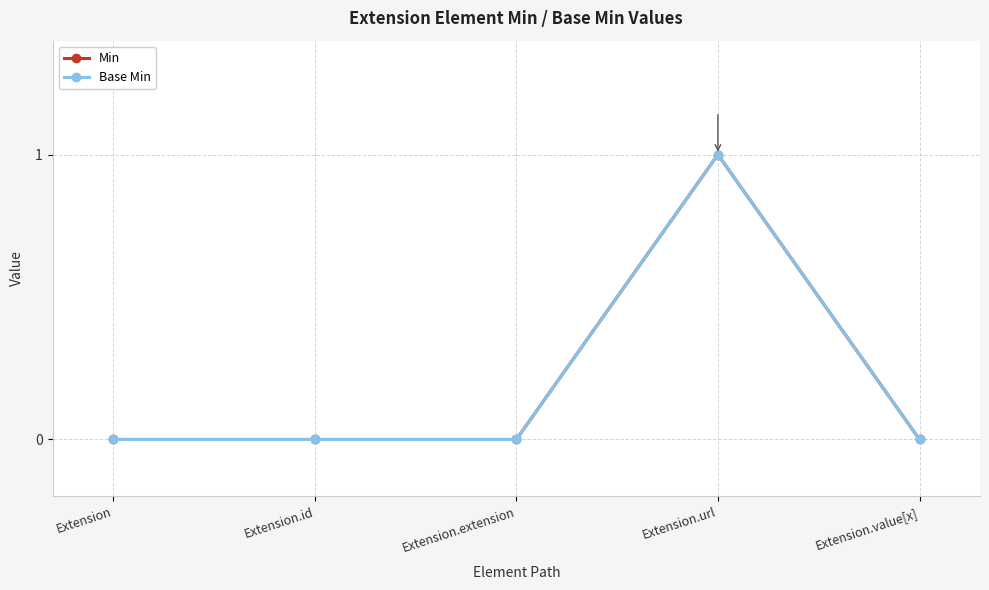

Which has a higher value, Extension or Extension.extension?

Extension